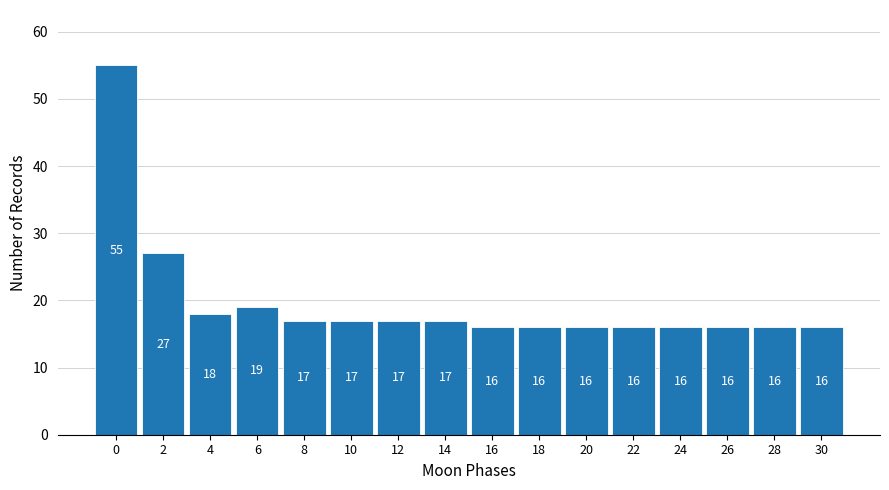

Reading left to right, extract all data points from this chart.

55	27	18	19	17	17	17	17	16	16	16	16	16	16	16	16